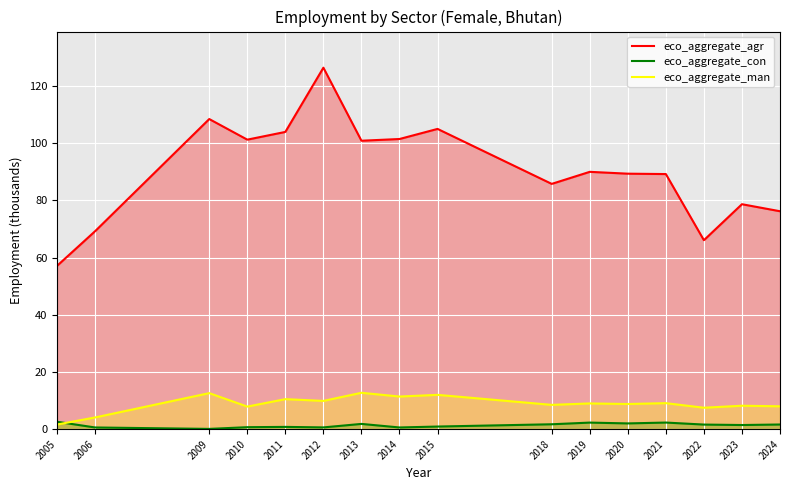

What is the spread (max minus min) of values at 2014?

100.8